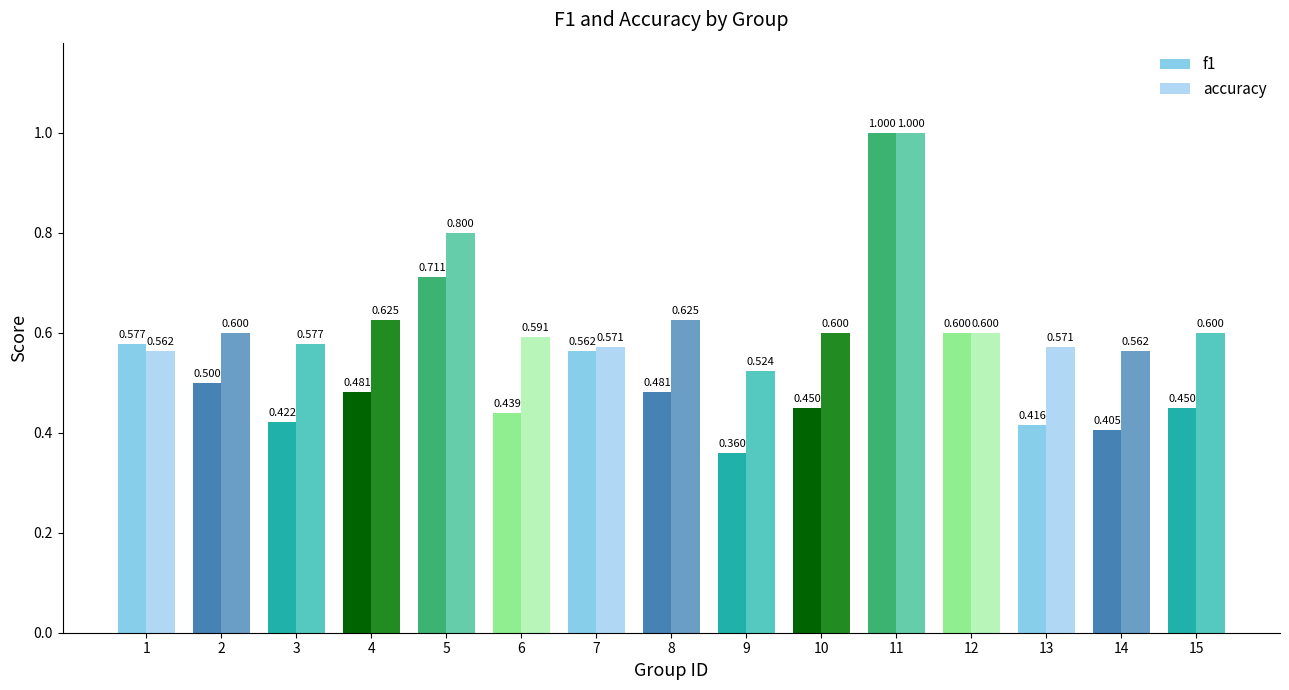

What is the total value across all series at 14?

1.0